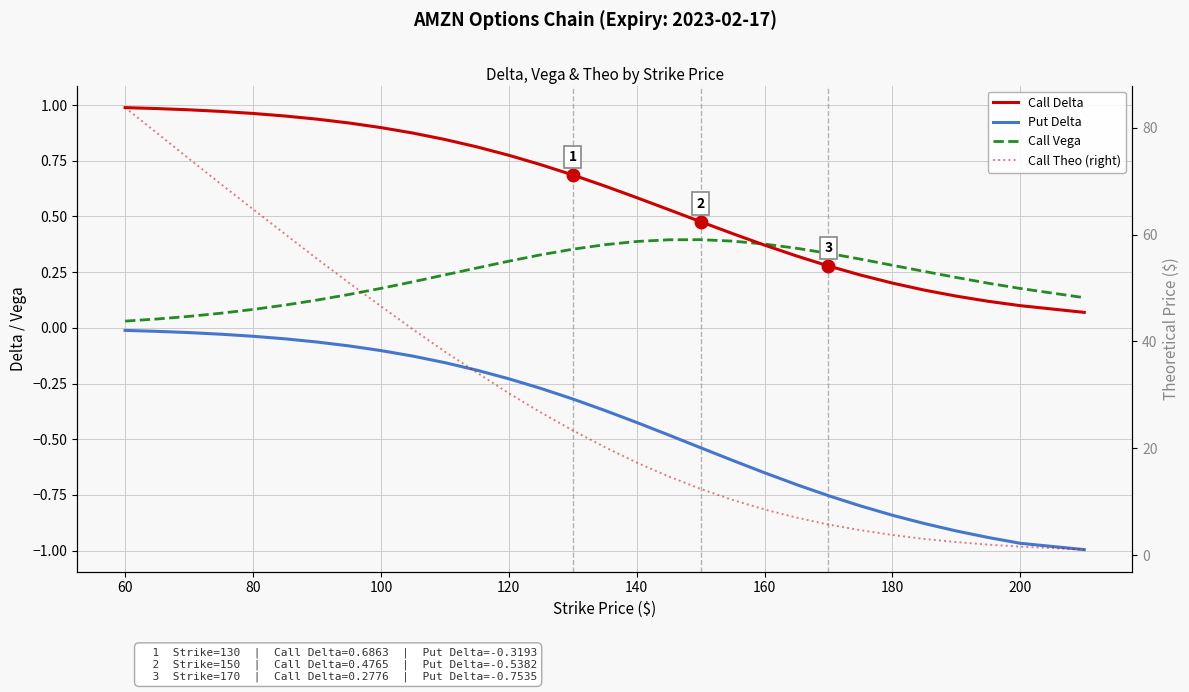

True or false: Call Vega and Call Theo (right) intersect in this chart.

False